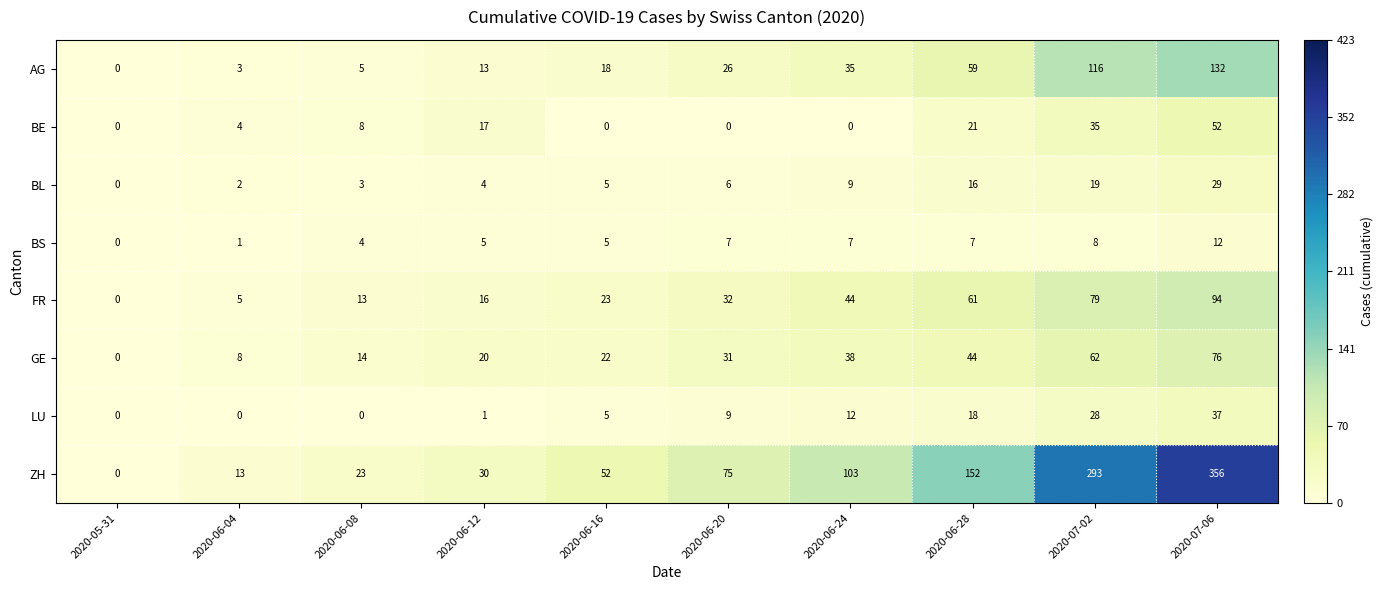

At which label is AG closest to 66?

2020-06-28